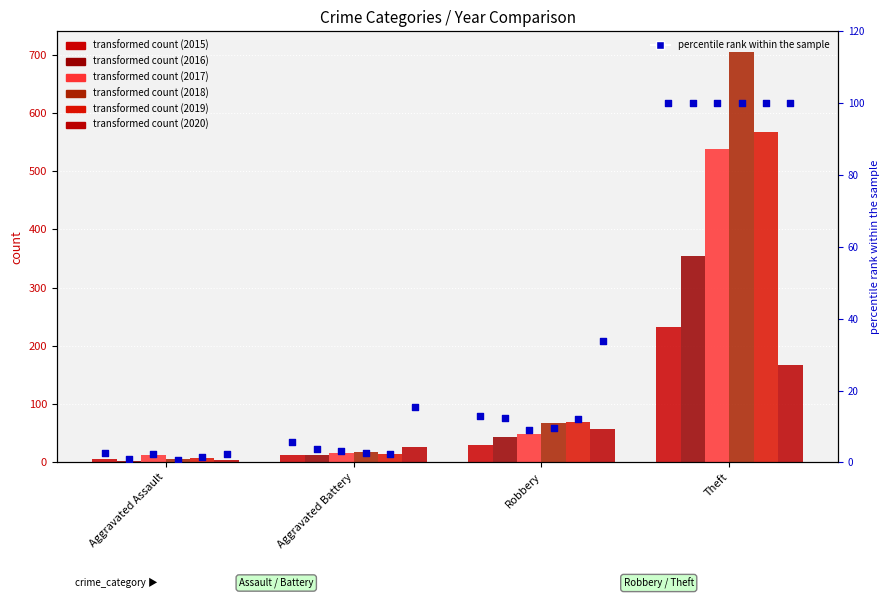

Approximately how many times larger is the value at Theft compared to Aggravated Battery?

17.9